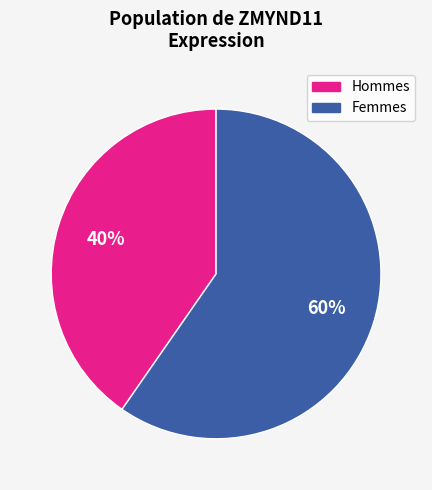

Is there any slice that represents more than half of the pie?

Yes